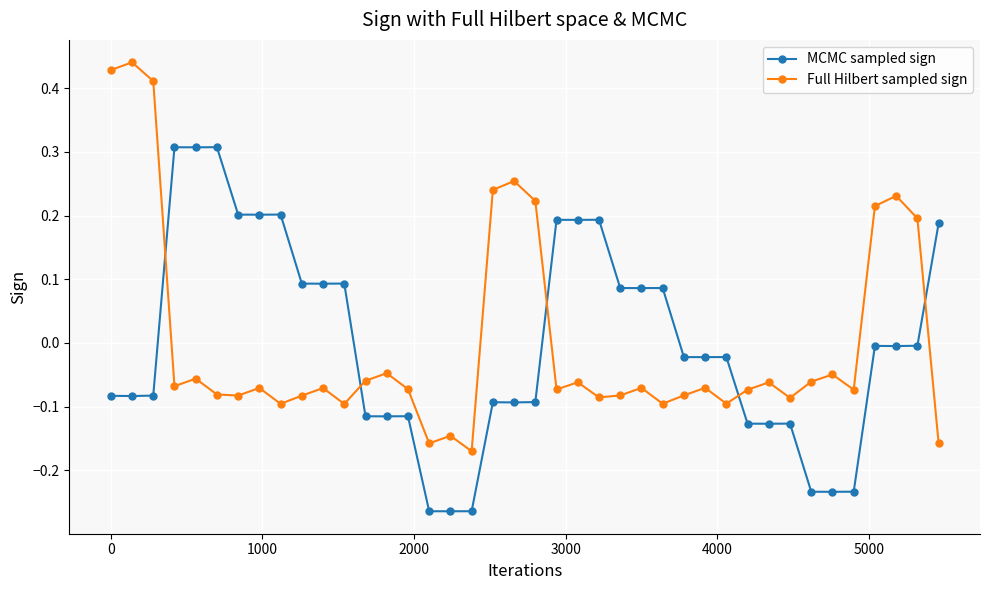

Which series ends up on top after the final intersection of Full Hilbert sampled sign and MCMC sampled sign?

MCMC sampled sign